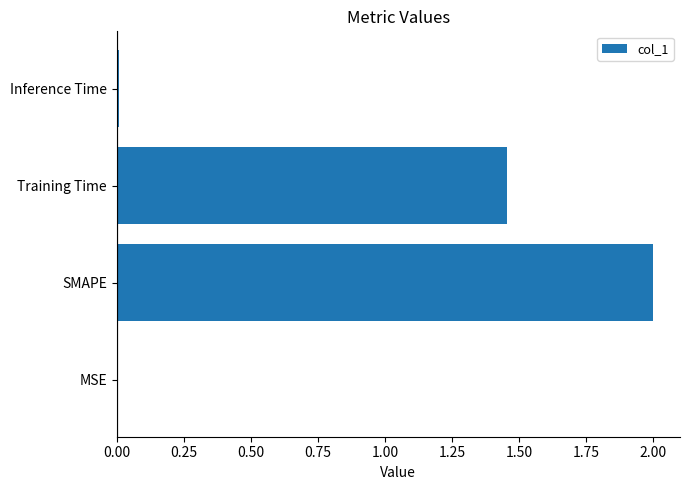

Between MSE and Training Time, which is larger?

Training Time